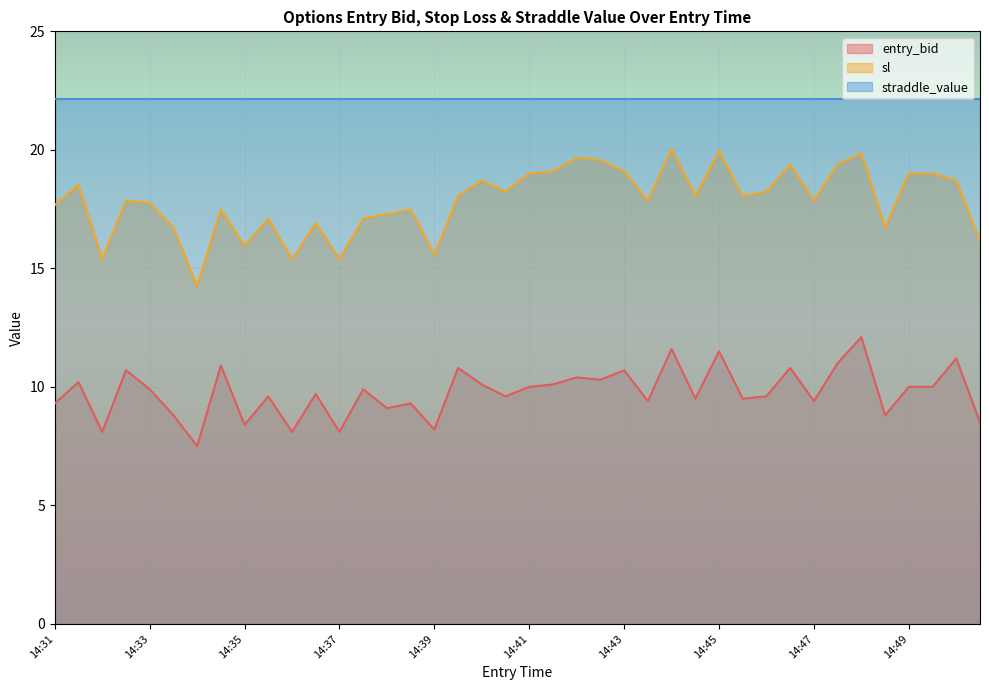

The value of sl at 14:39 is 27.0. True or false?

False